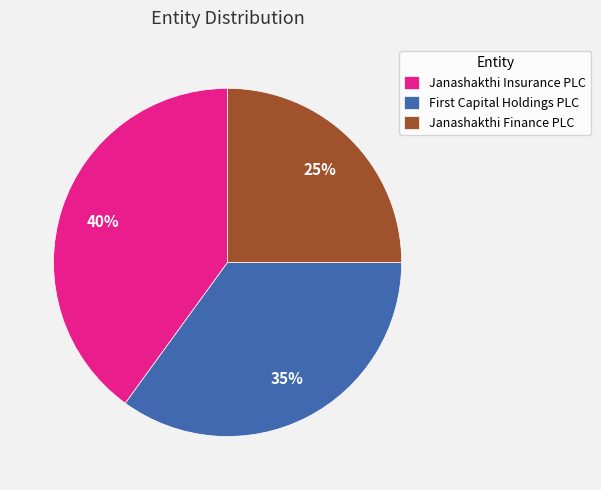

Does any single category account for the majority?

No